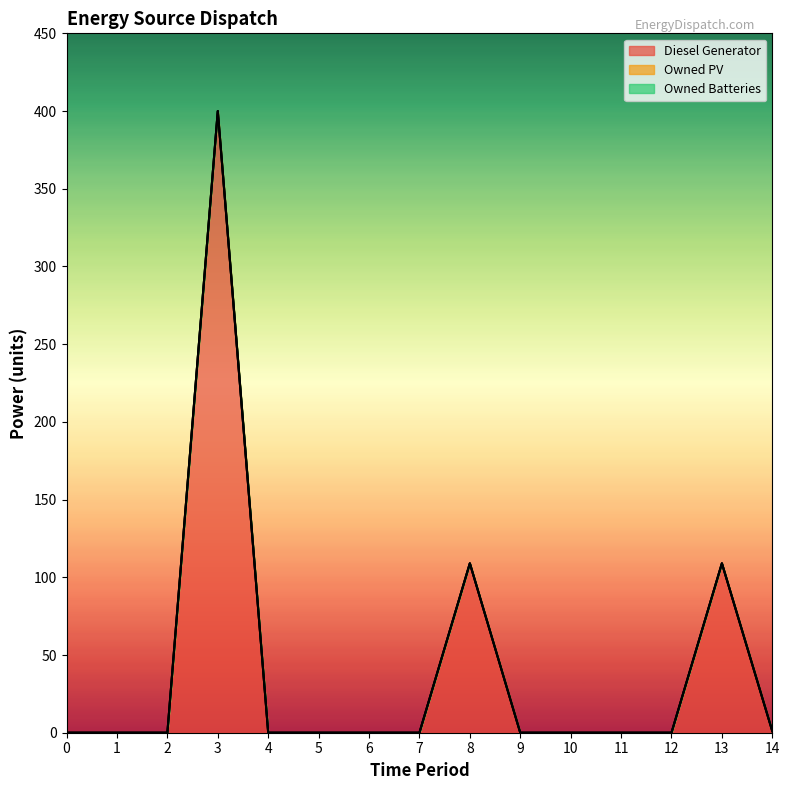

Is it true that Diesel Generator equals -144 at 5?

False